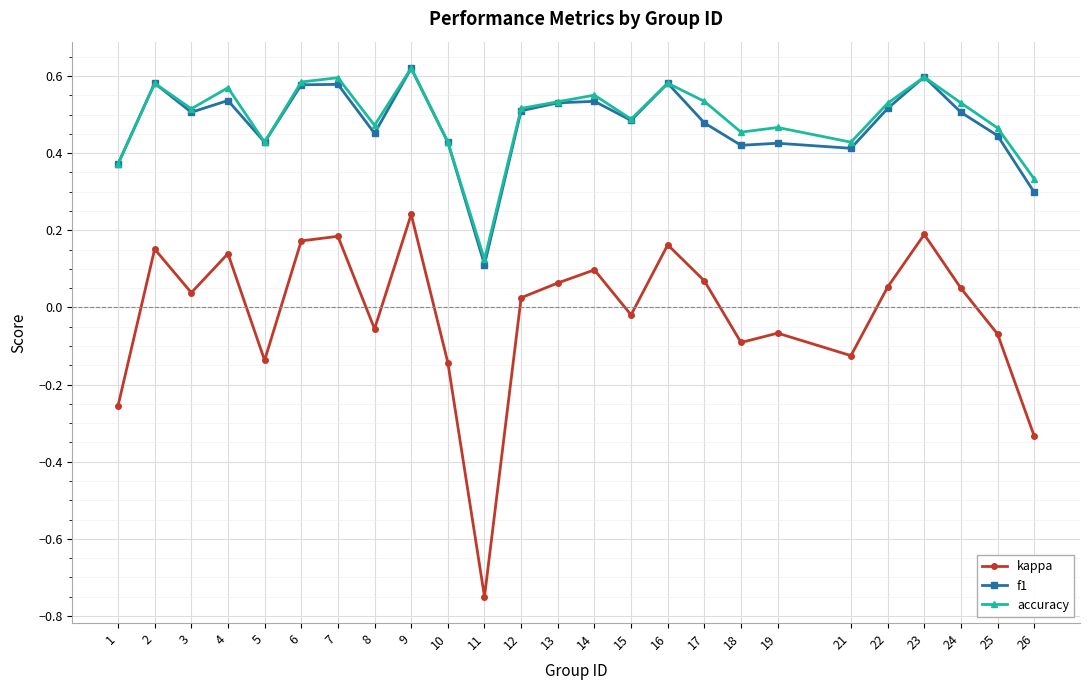

True or false: kappa and f1 cross at least once.

False